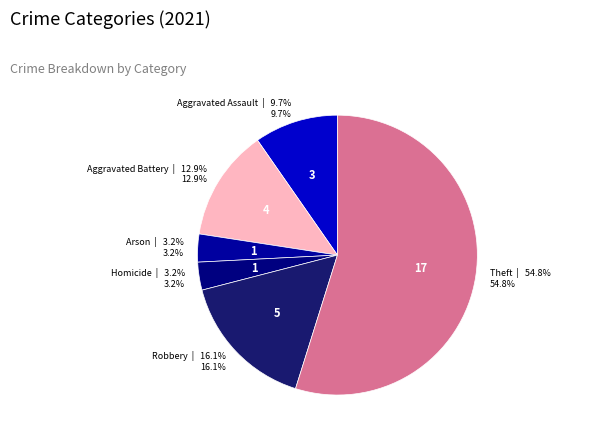

Do Robbery and Arson together represent more than half of the pie?

No